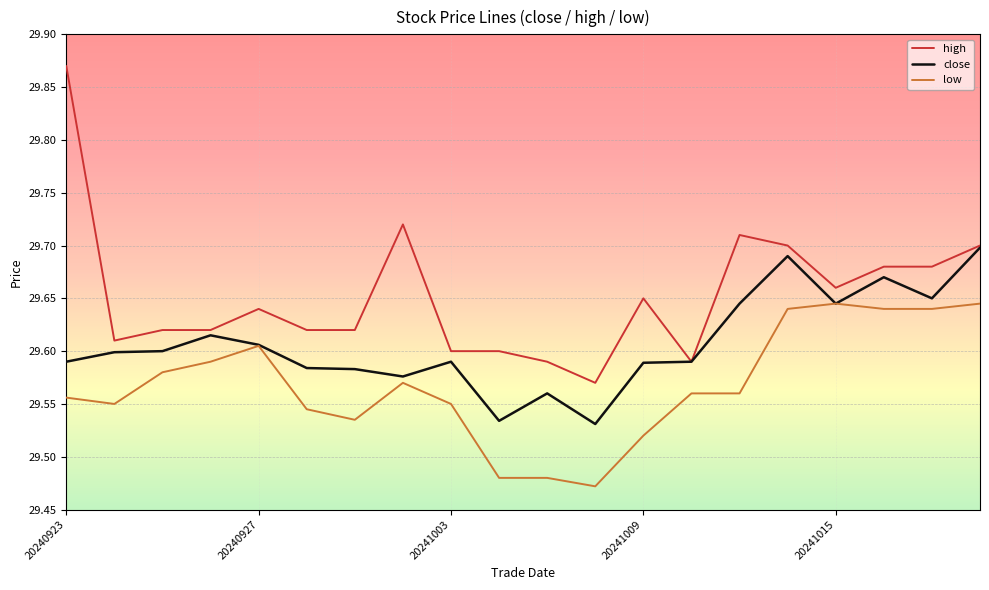

List the series in order of their peak value, lowest first.

low, close, high